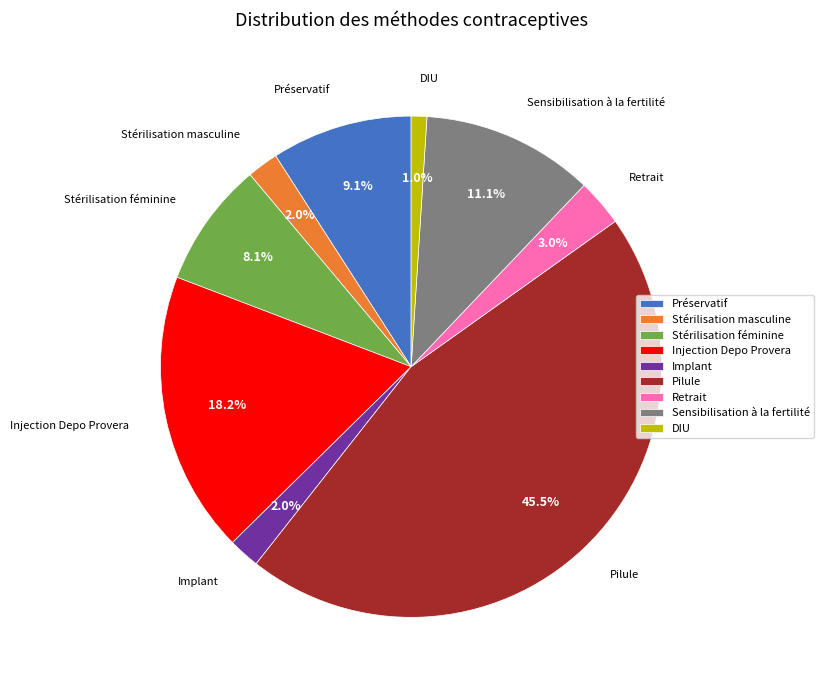

Which has a higher value, Retrait or Préservatif?

Préservatif